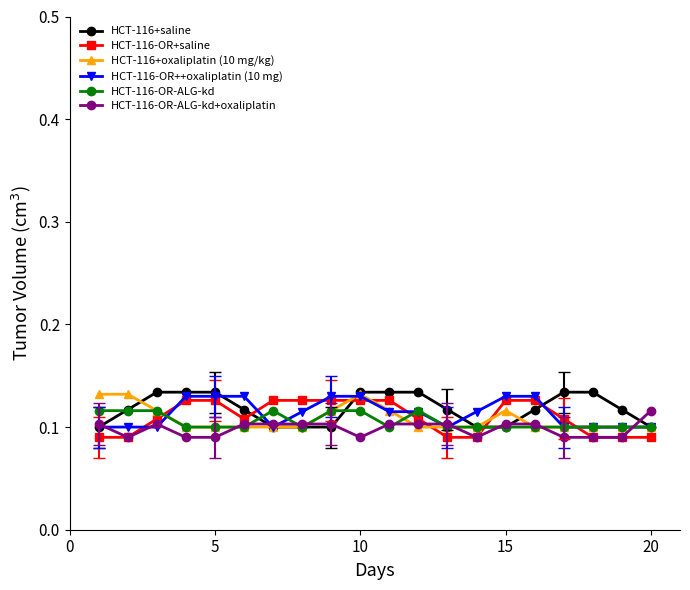

Count the HCT-116-OR+saline values in the range 0 to 1.

20